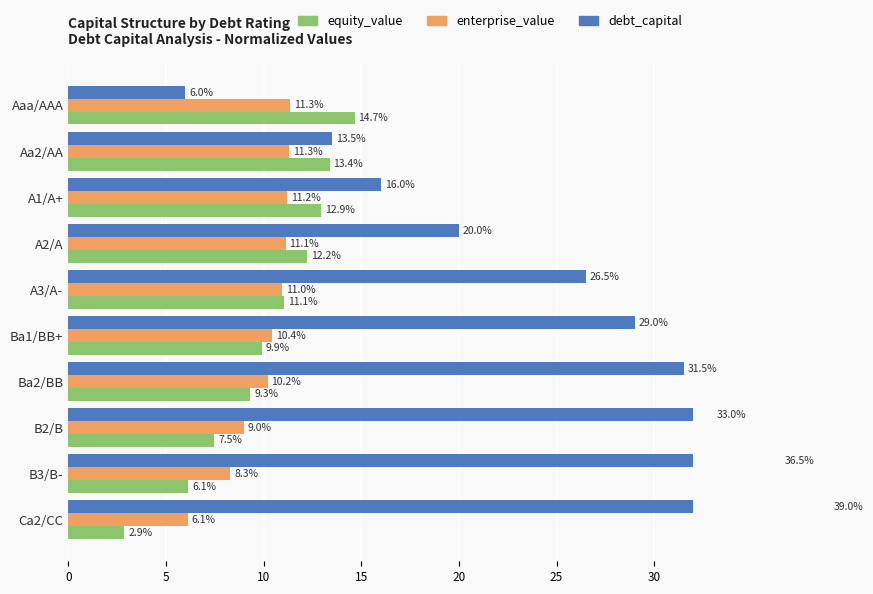

How many groups of bars are there?

10